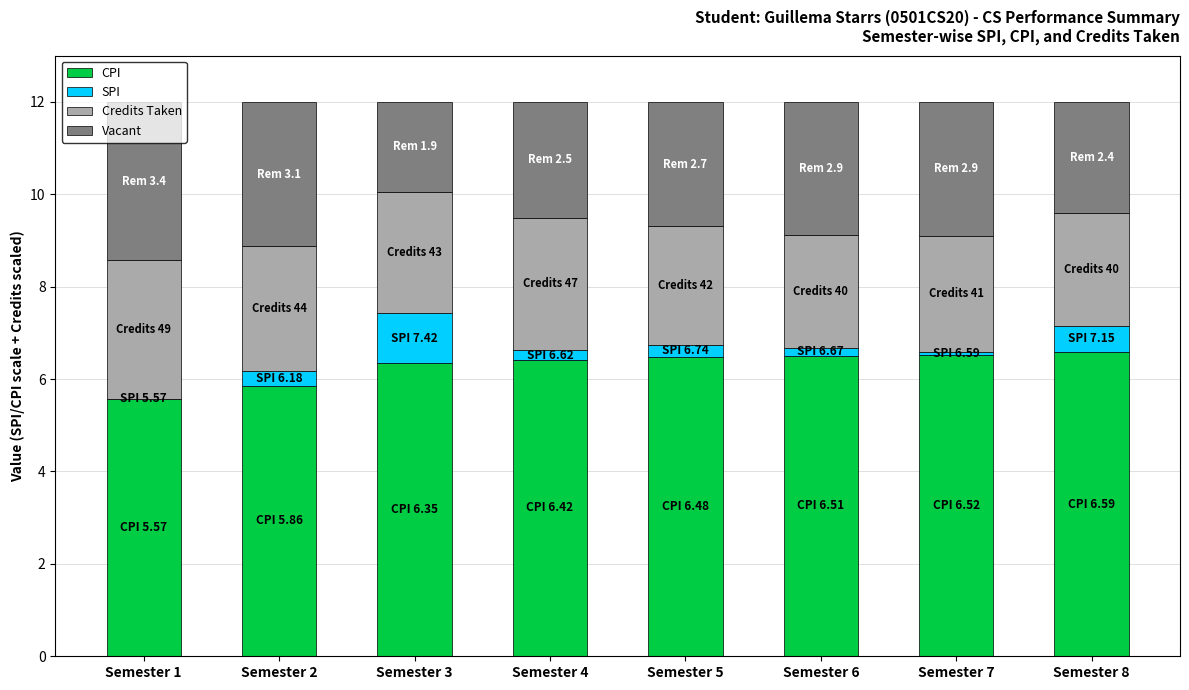

What are all the series names shown in the legend?

CPI, SPI, Credits Taken, Vacant